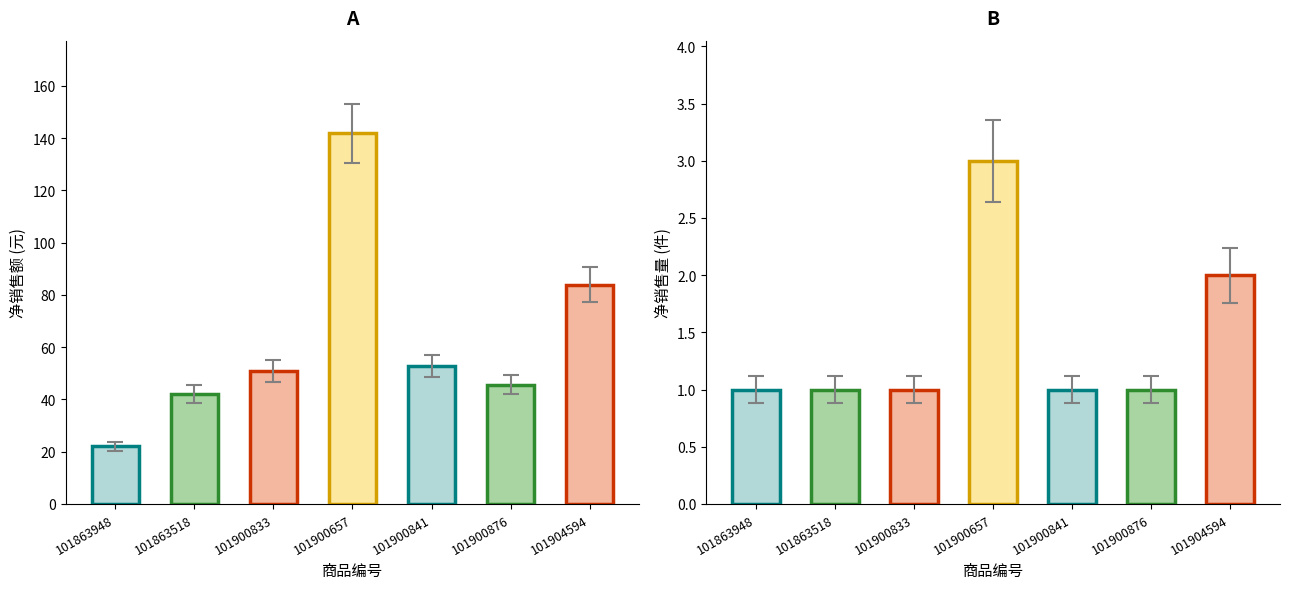

Reading left to right, transcribe all the data shown in this chart.

净销售额 (AMT): 101863948=22.0	101863518=42.0	101900833=50.9	101900657=141.9	101900841=52.8	101900876=45.6	101904594=84.0
净销售量 (QTY): 101863948=1.0	101863518=1.0	101900833=1.0	101900657=3.0	101900841=1.0	101900876=1.0	101904594=2.0